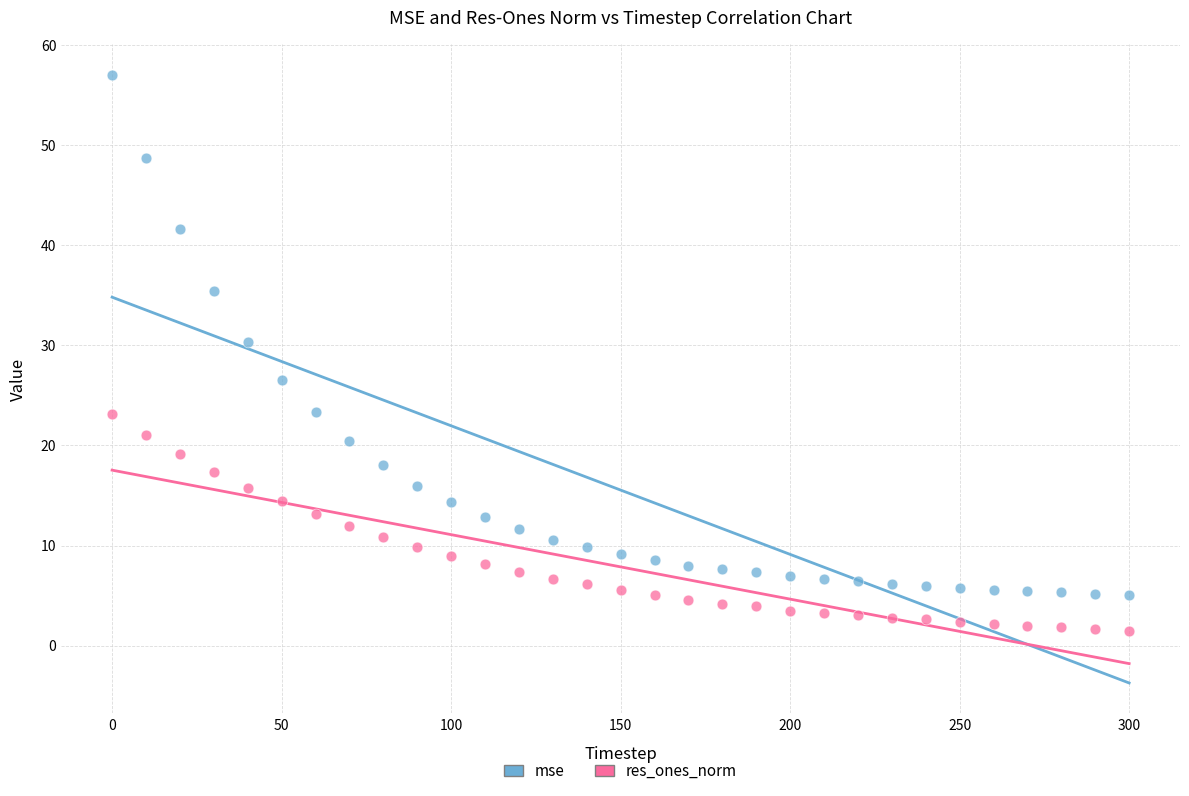

Across all series, what Y value is closest to 29?

30.3